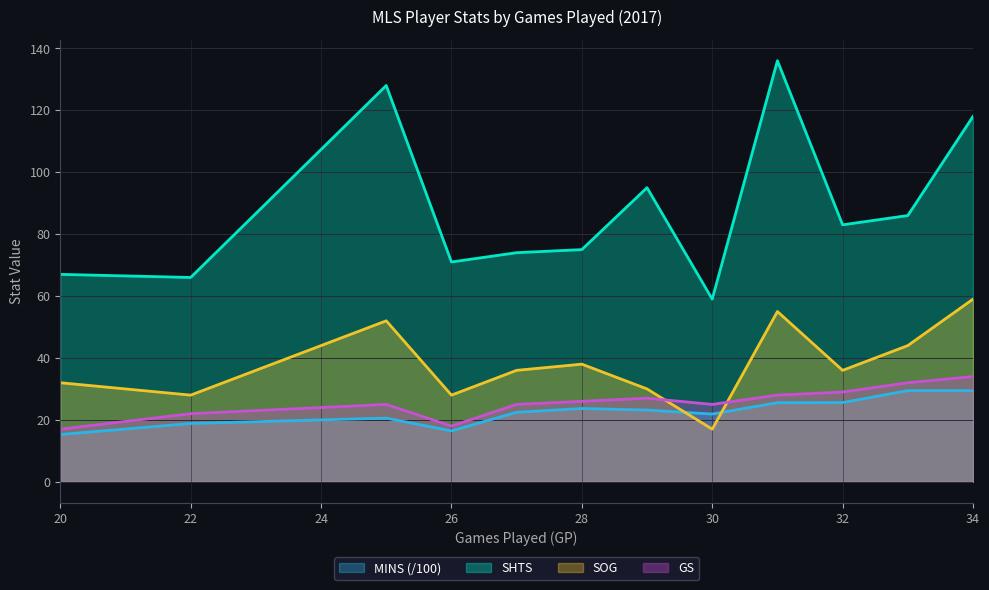

True or false: MINS and SOG intersect in this chart.

True